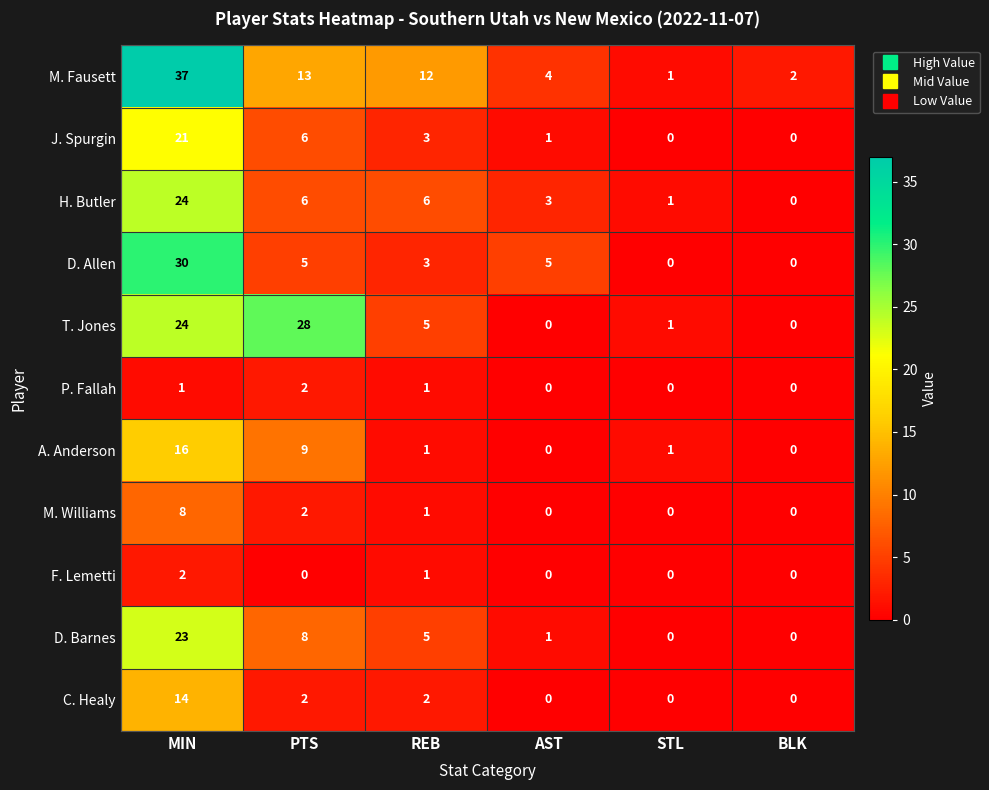

At which label is M. Fausett closest to 19?

PTS